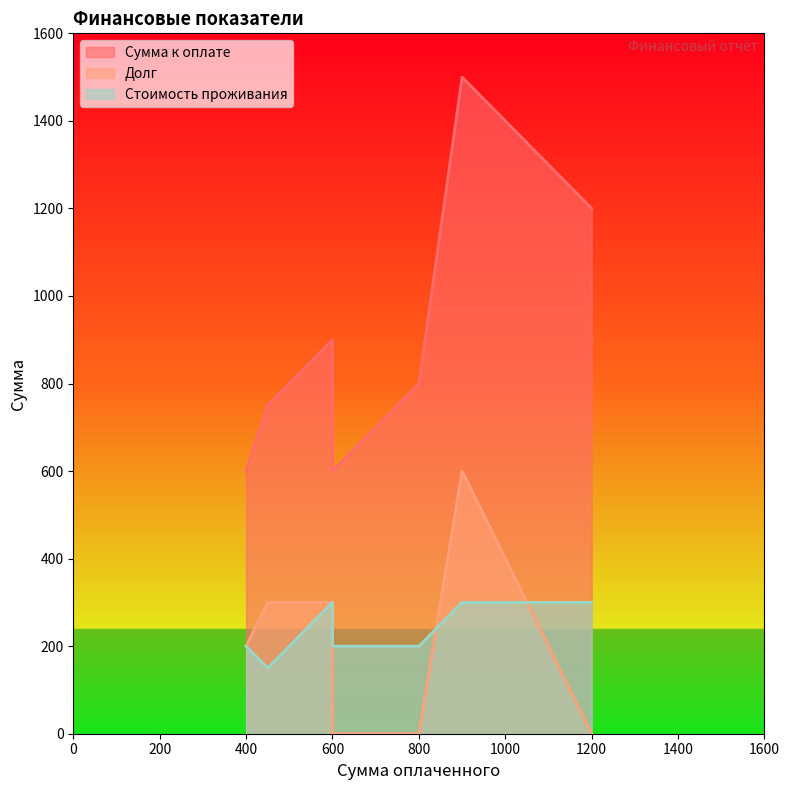

How many interior local valleys does the Стоимость проживания series have?

1